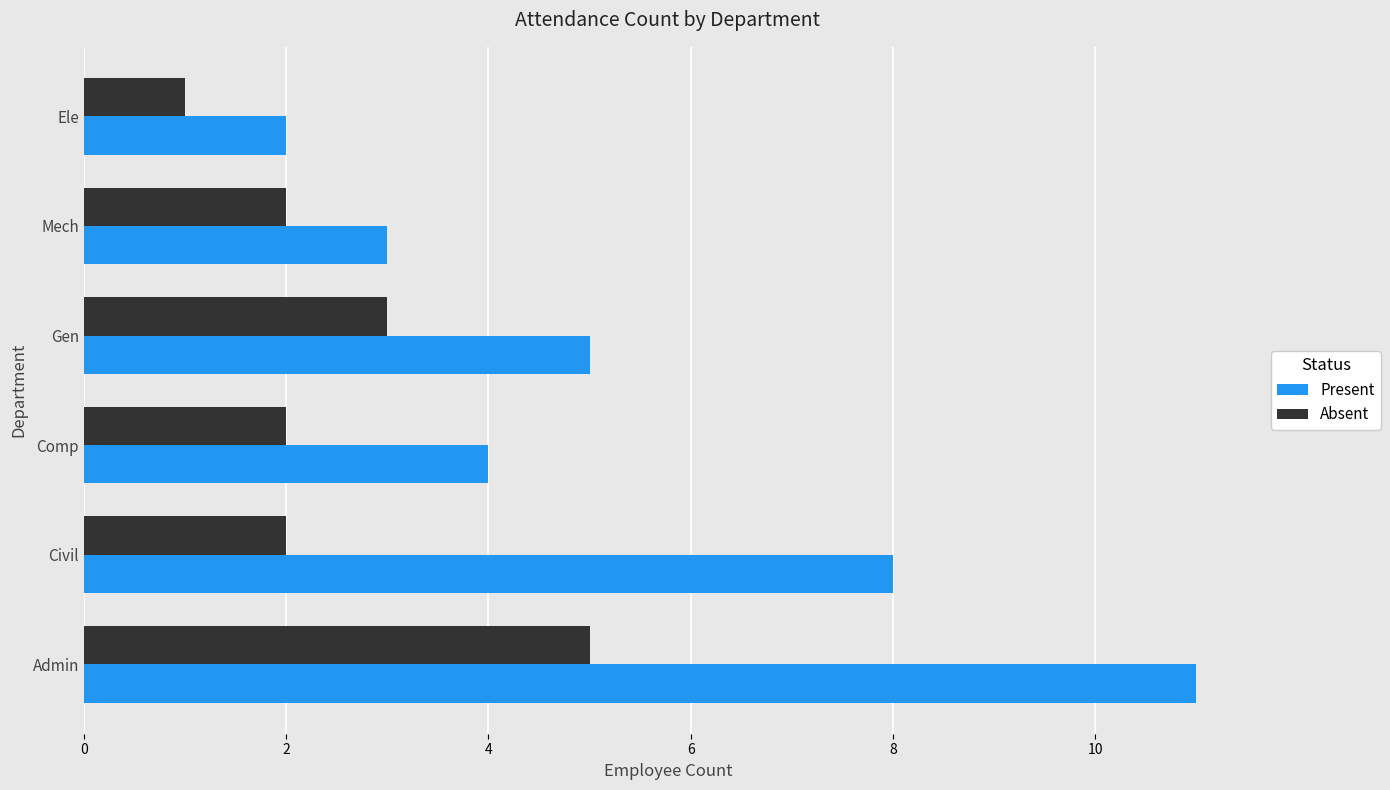

Which label corresponds to the smallest value in the chart?

Ele